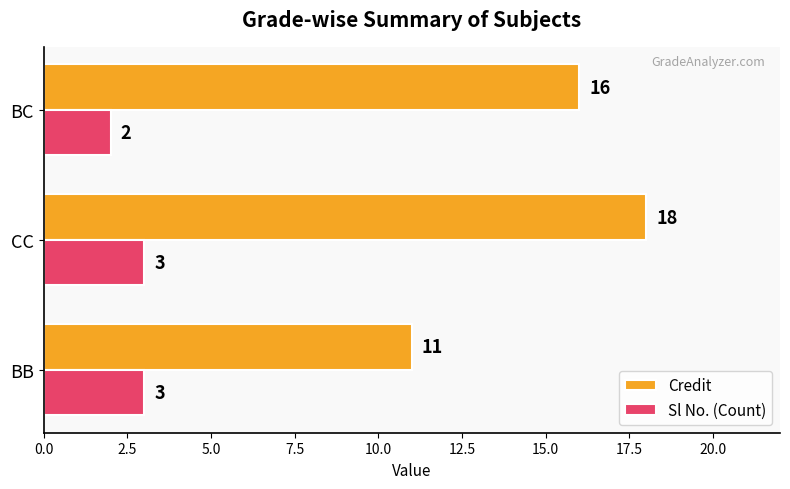

True or false: Credit has a value of 11 at BB.

True